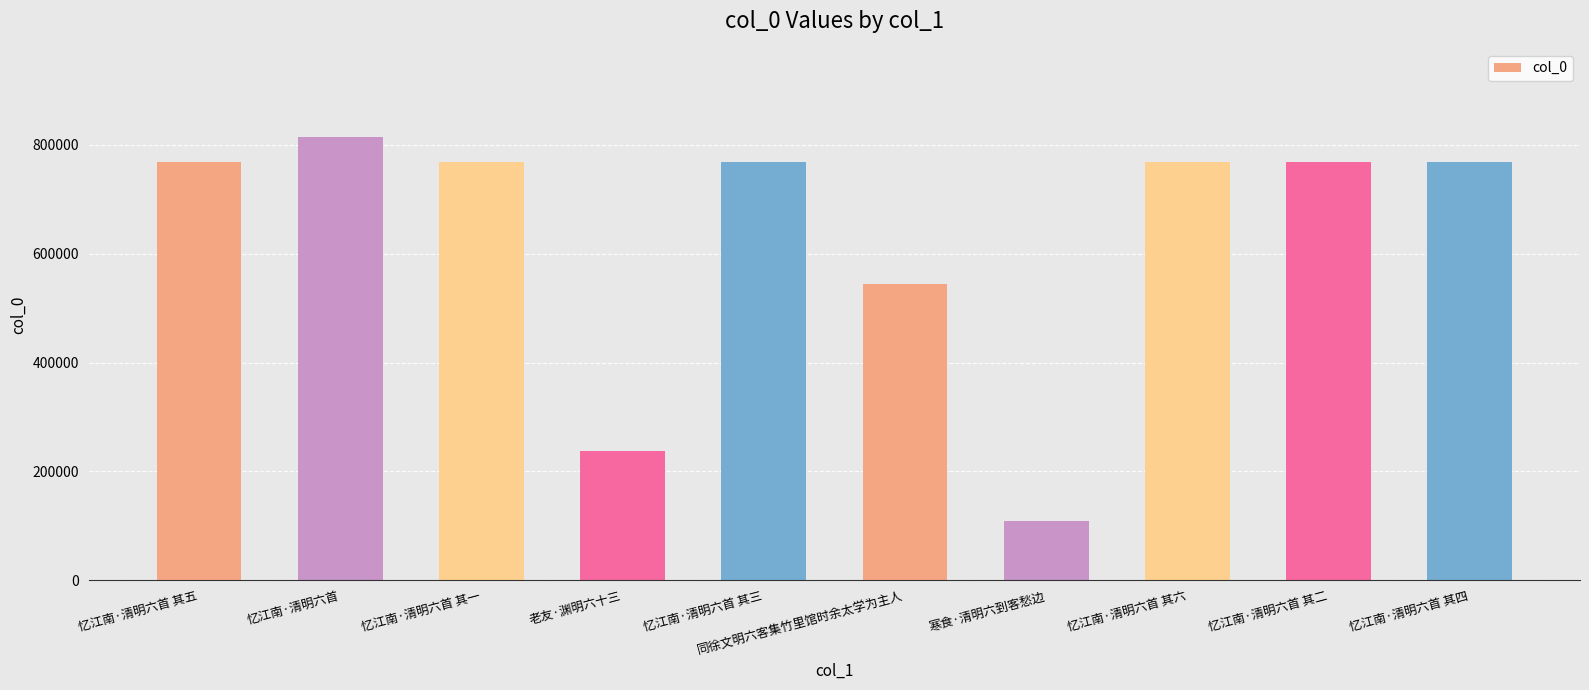

How many distinct data groups are displayed?

1